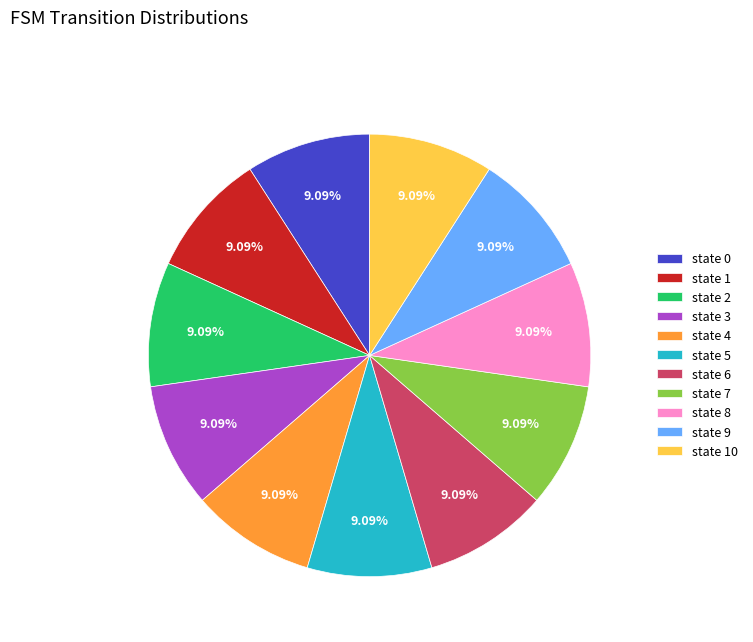

Count the number of slices in the pie.

11